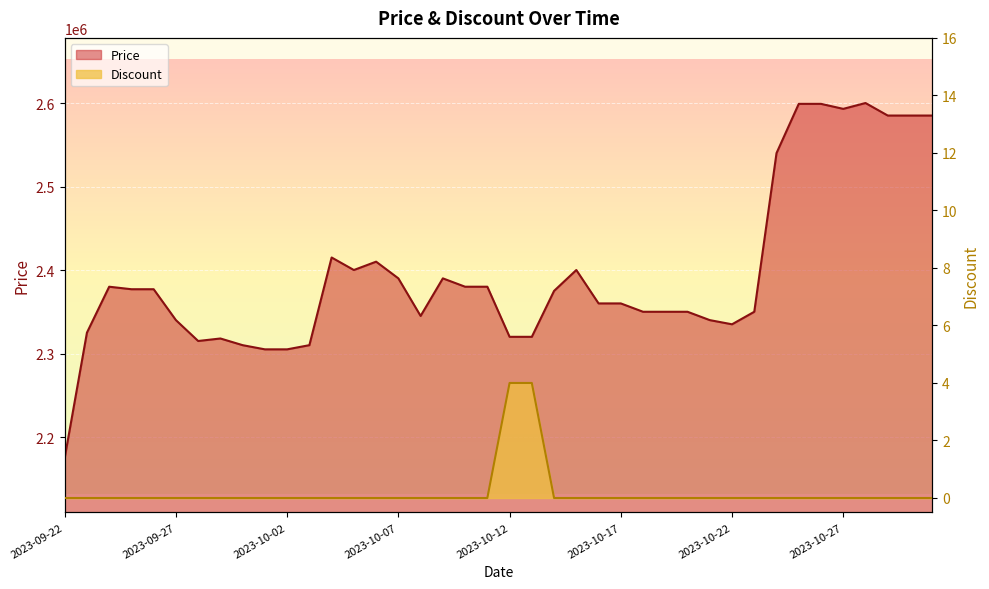

How many lines are shown in the chart?

2